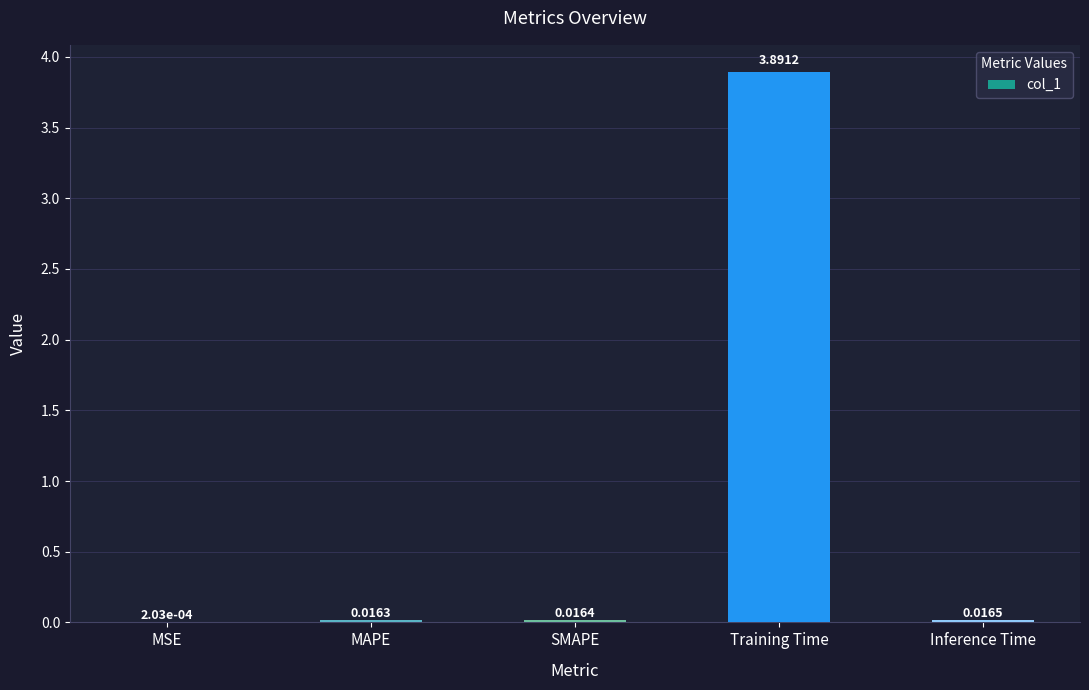

What is the change in value from MSE to Training Time?

+3.9